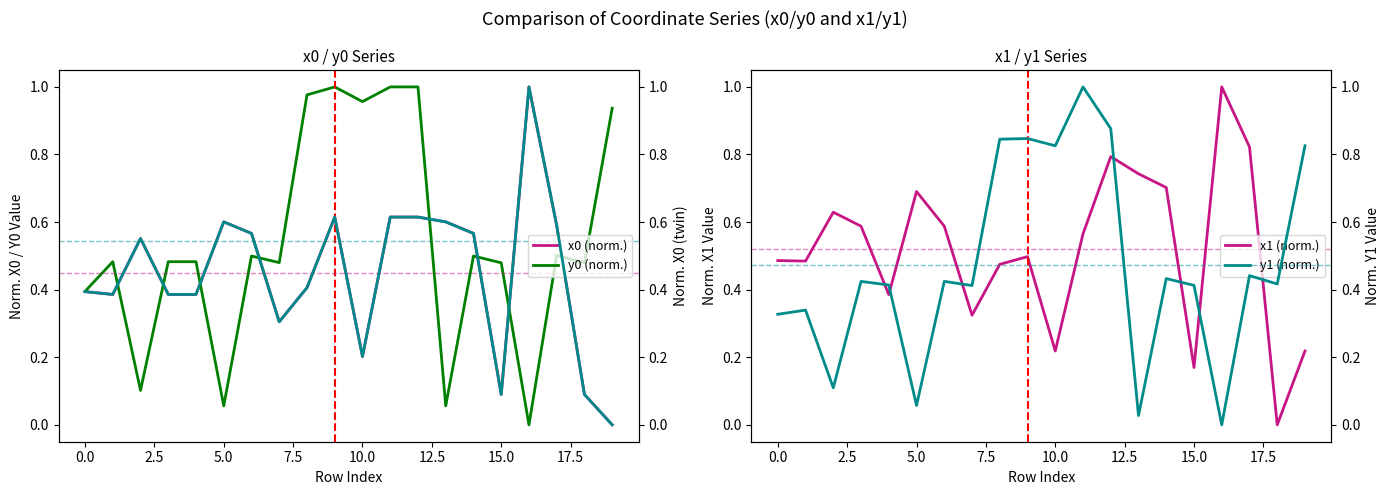

Is it true that y0 (norm.) equals 0.3 at 15.0?

False